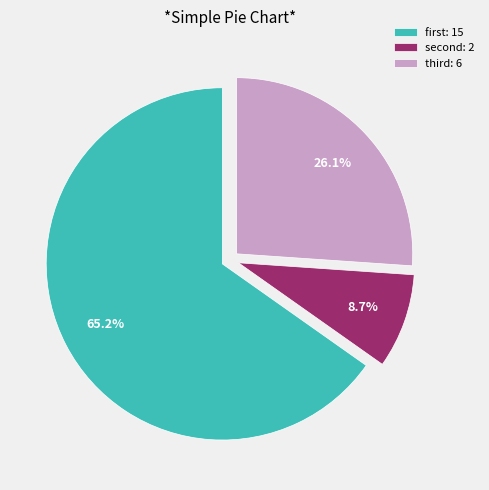

Which slice is the smallest?

second